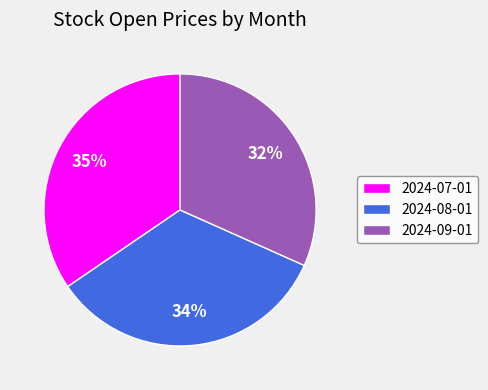

What is the largest slice in the pie chart?

2024-07-01